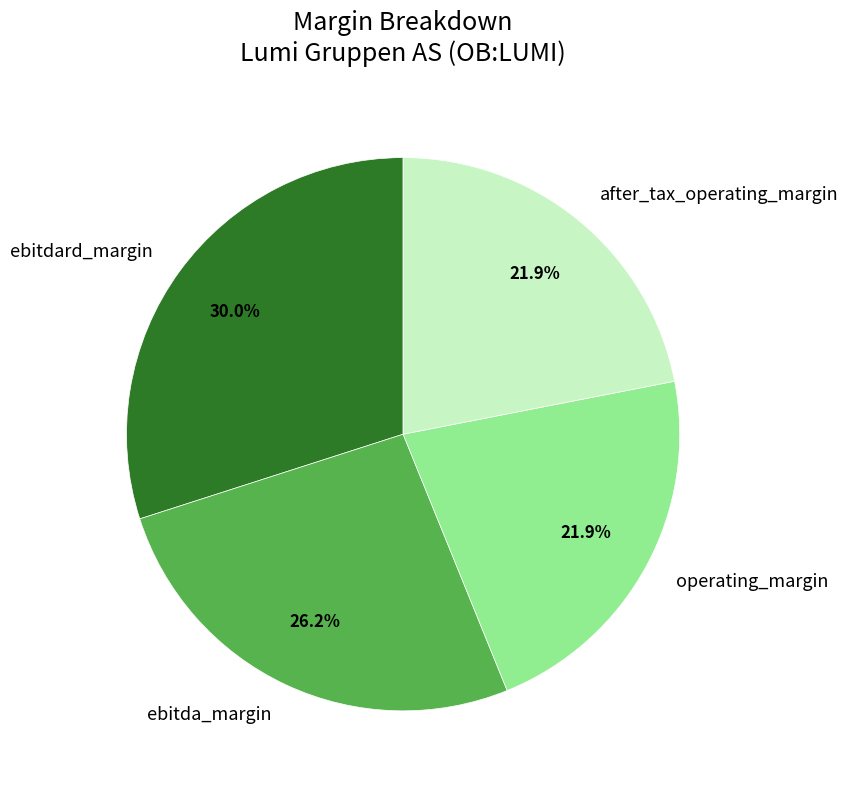

Which category has the biggest portion of the pie?

ebitdard_margin